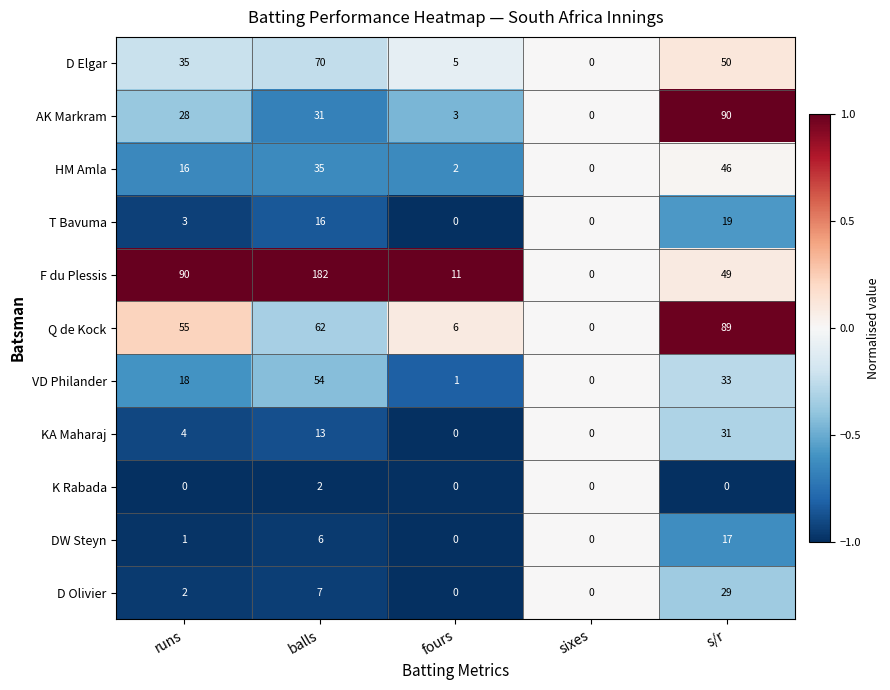

Between runs and s/r, which series saw the biggest shift?

AK Markram